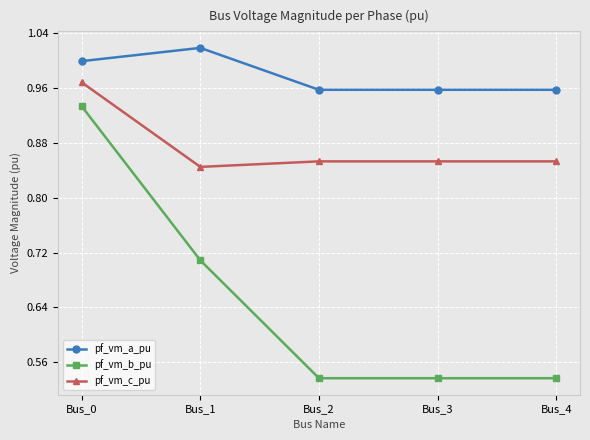

What are all the series names shown in the legend?

pf_vm_a_pu, pf_vm_b_pu, pf_vm_c_pu